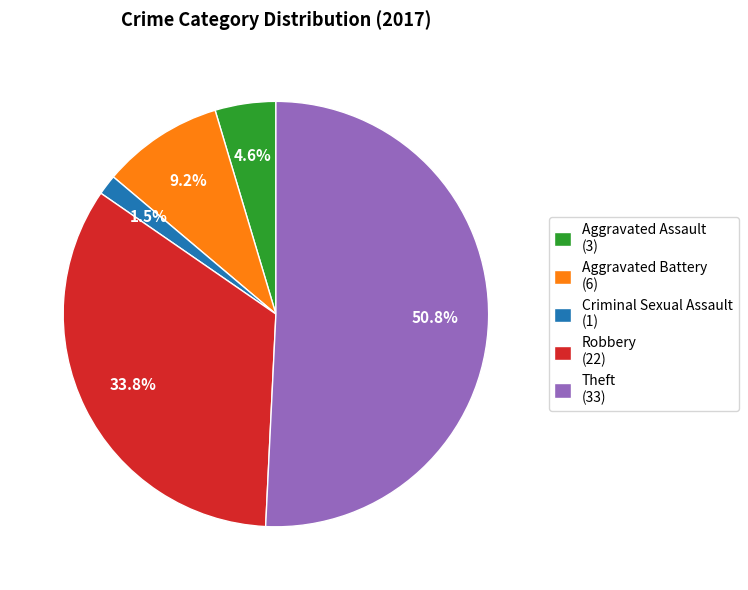

To the nearest percent, what is the difference between the Theft and Criminal Sexual Assault slice percentages?

49%